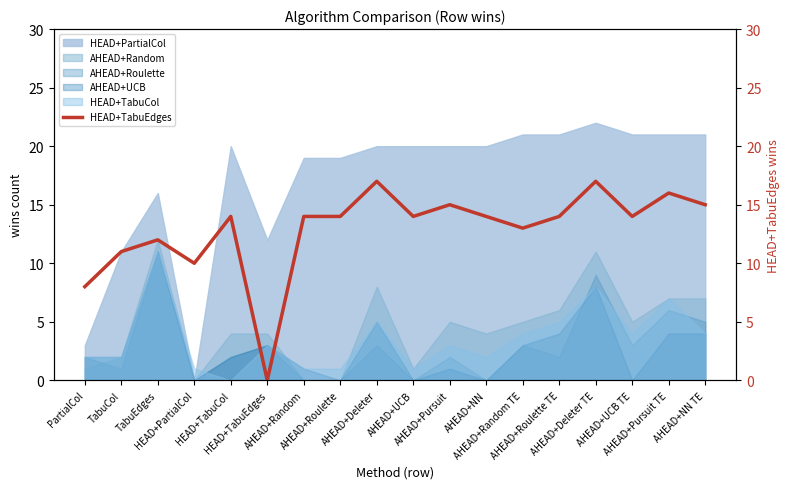

The chart shows a value of 0 at HEAD+TabuEdges. True or false?

True